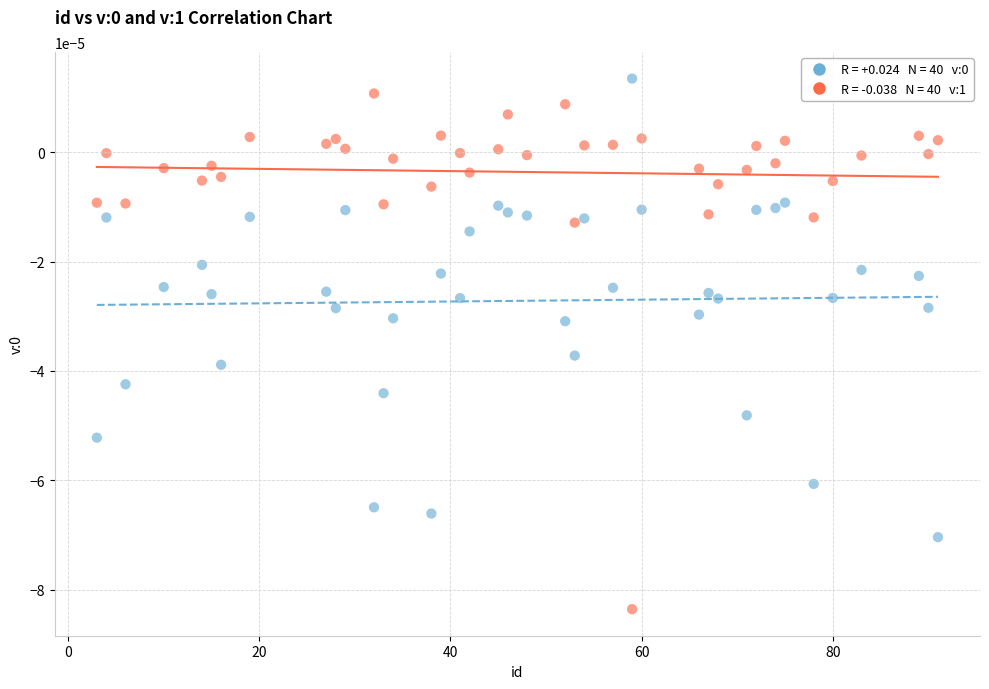

Across all data points, what is the range of X values (max minus min)?

88.0